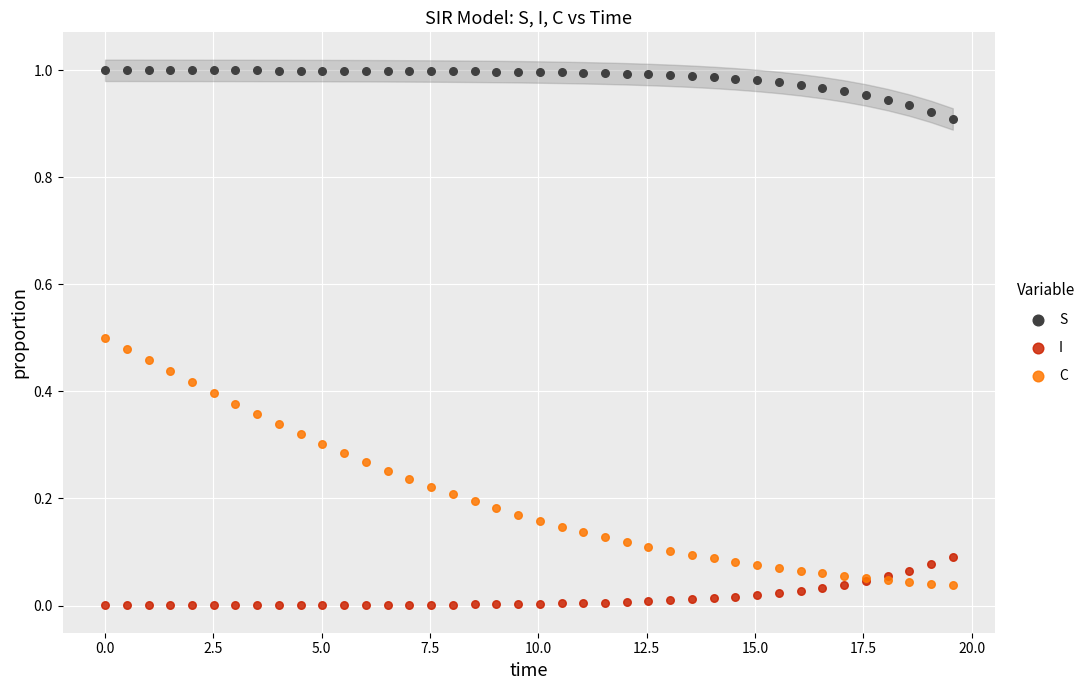

Which series contains the highest Y value?

S